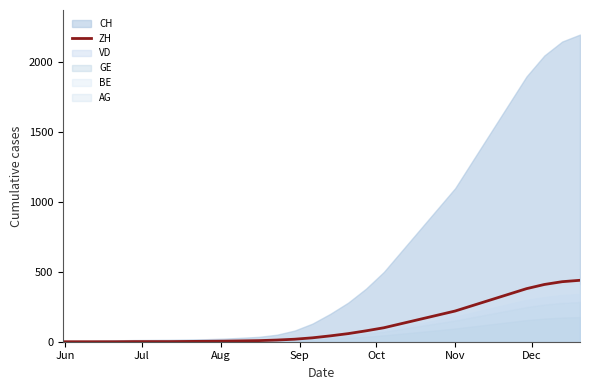

The value at 10 is 9. True or false?

False